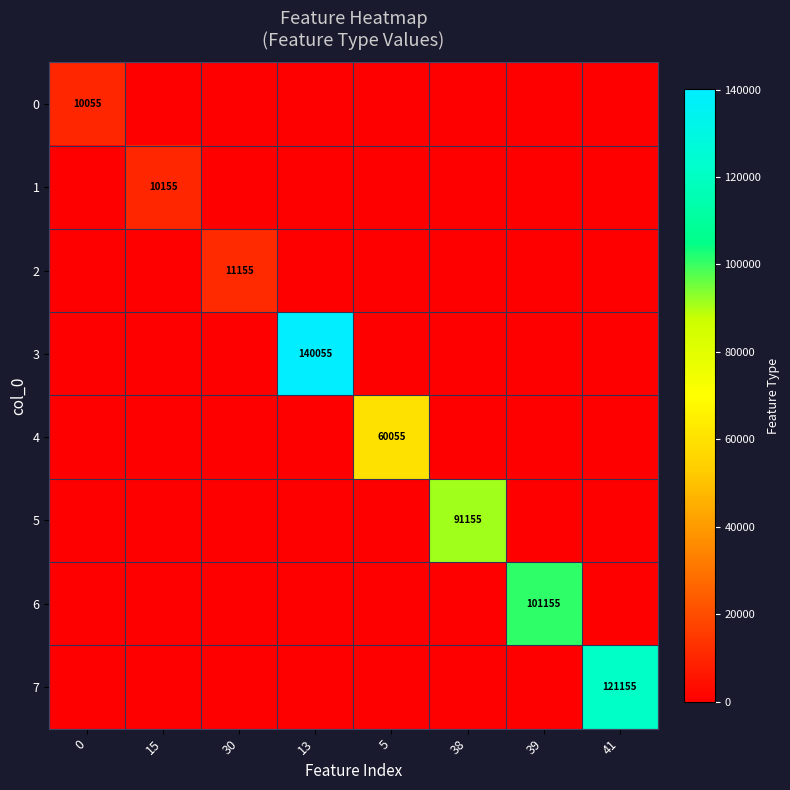

How many positive values does the 3 series have?

1